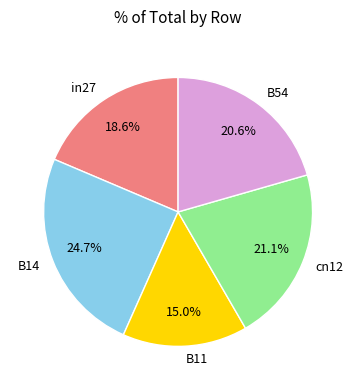

To the nearest percent, what portion does B11 represent?

15%